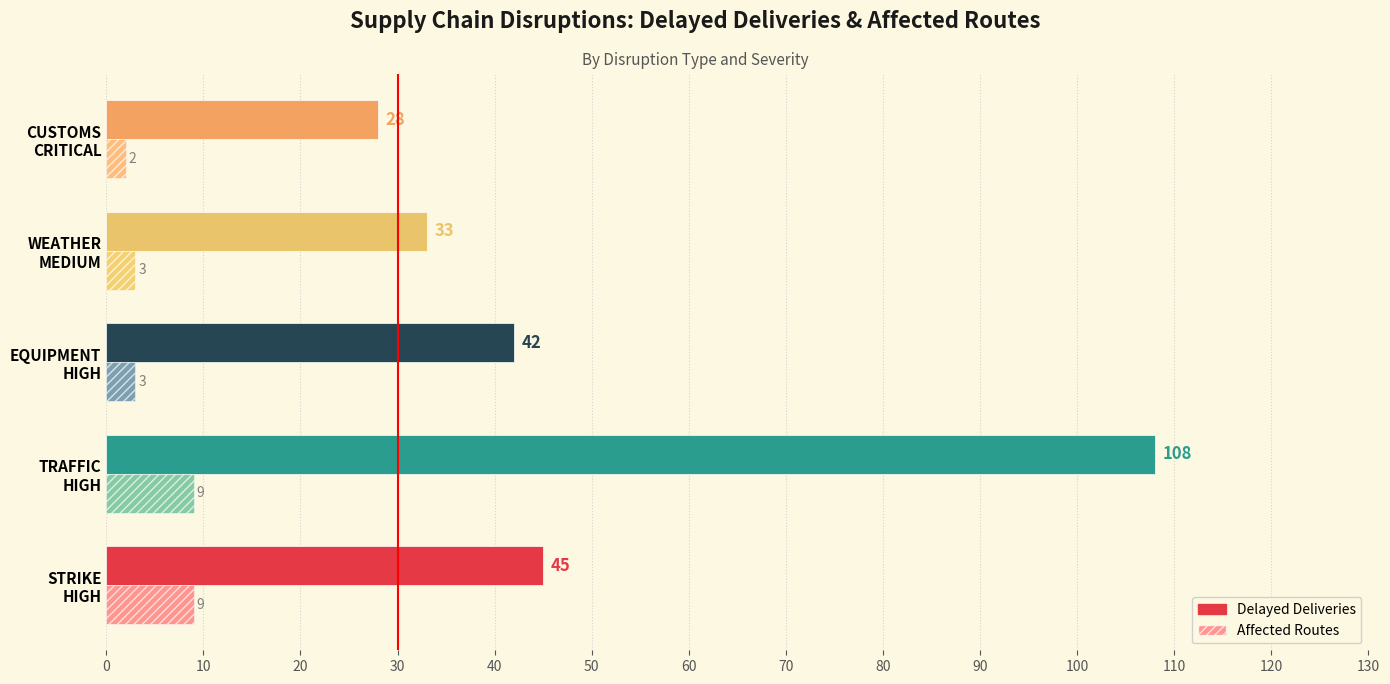

Which series has the largest total across all categories?

Delayed Deliveries